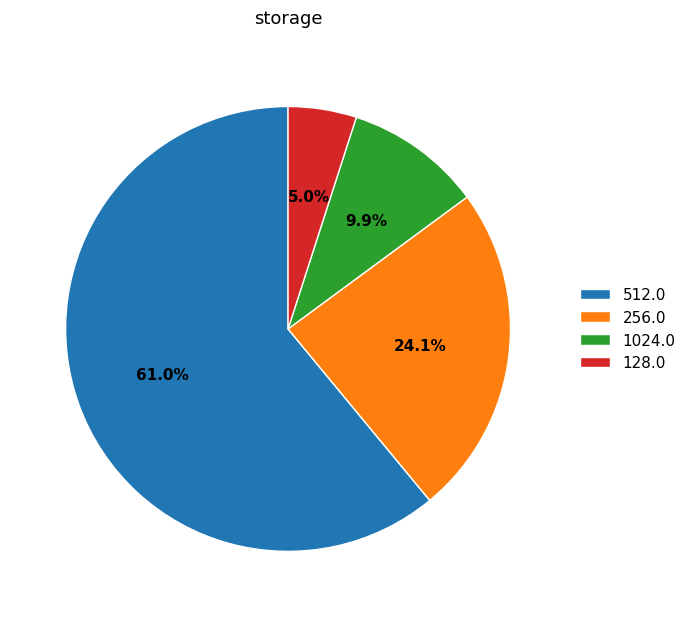

Which has a higher value, 128.0 or 512.0?

512.0